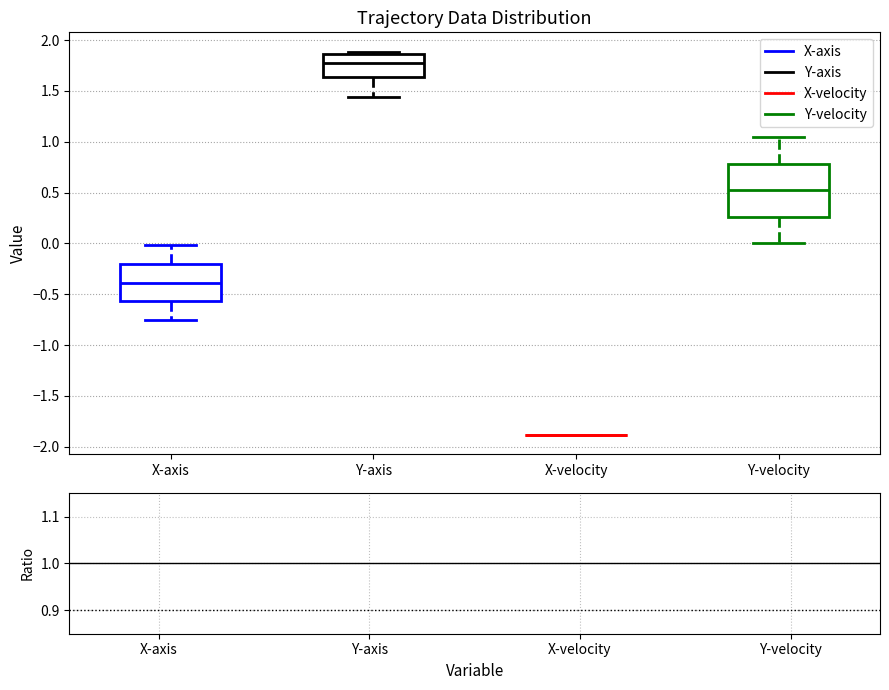

Reading left to right, read every box against the y-axis: the position of its median line, the range the box covers, and the ends of its whiskers. The values are not printed on the chart, so give them approximately, as read against the axis.

X-axis: median -0.40, box -0.55 to -0.20, whiskers -0.75 to 0.00
Y-axis: median 1.80, box 1.65 to 1.85, whiskers 1.45 to 1.90
X-velocity: box collapsed to a line at -1.90, whiskers -1.90 to -1.90
Y-velocity: median 0.50, box 0.25 to 0.80, whiskers 0.00 to 1.05